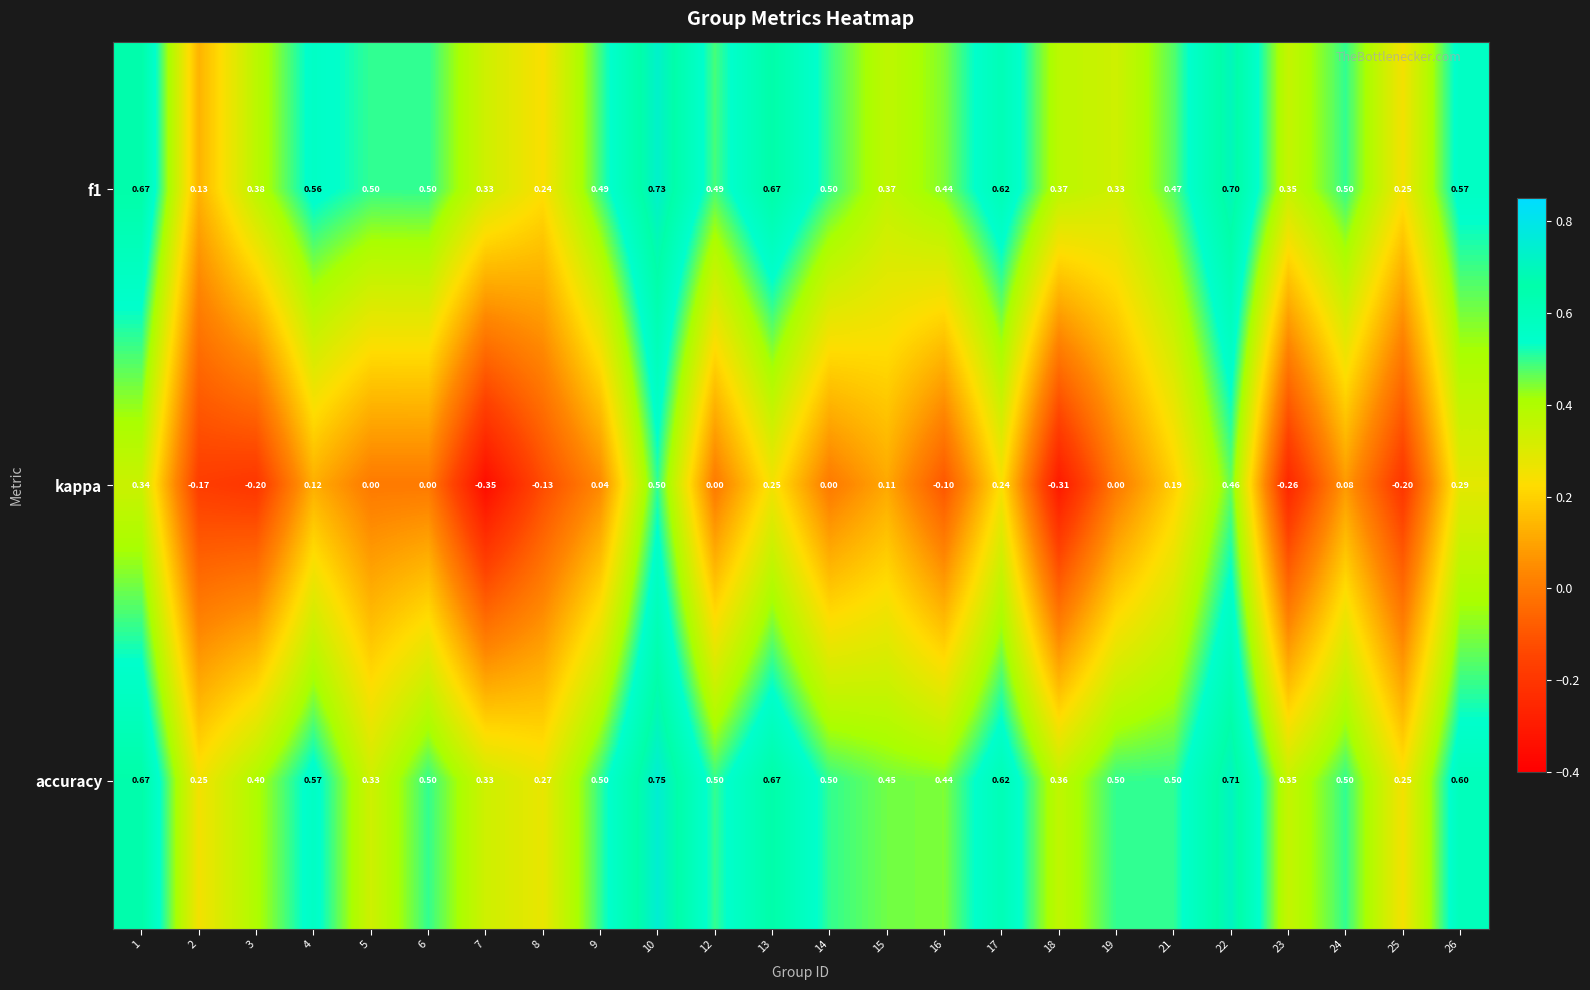

Is the value of kappa at 5 greater than the value of accuracy at 2?

No